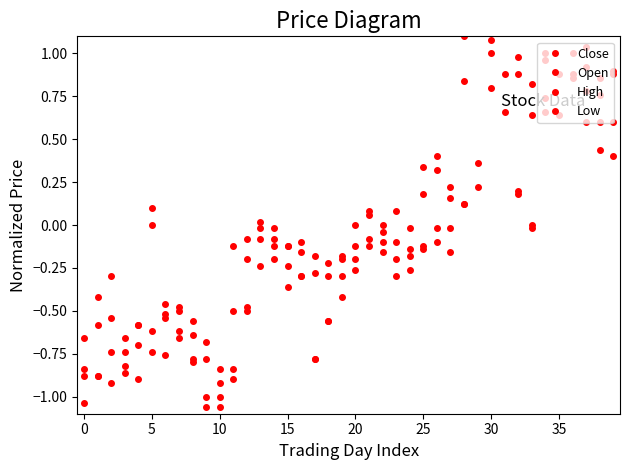

Which series changed the most between 19 and 36?

High